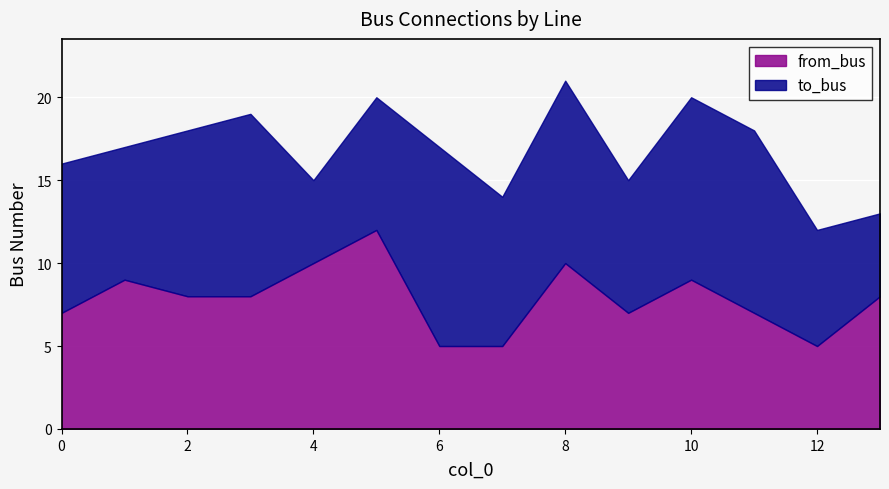

True or false: from_bus has a value of 5 at 12.

True